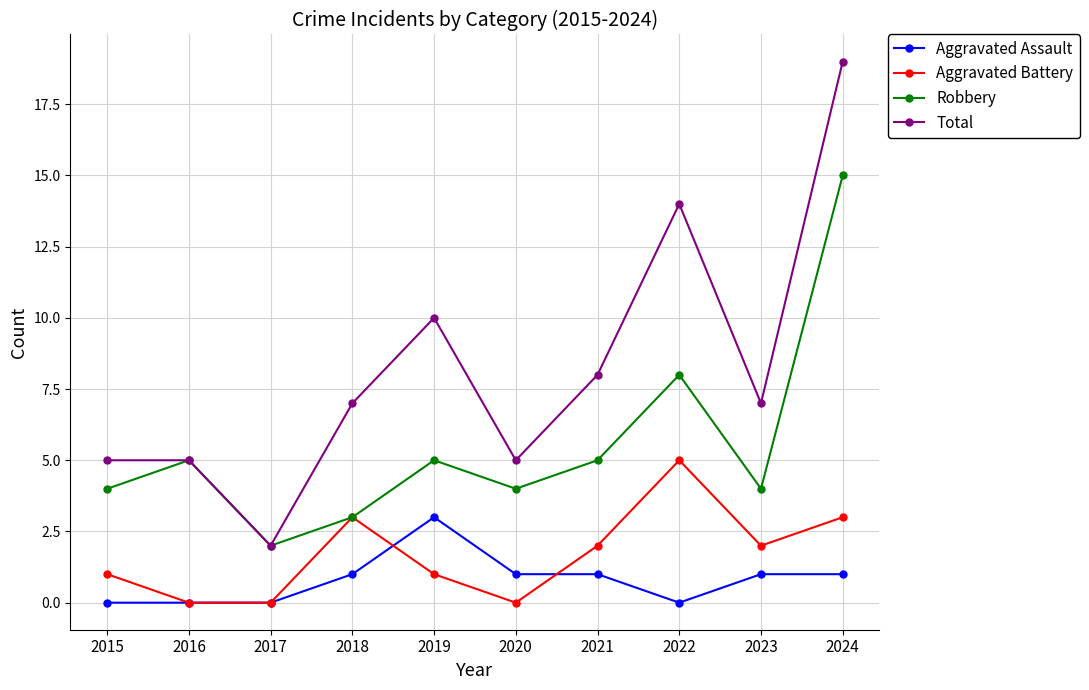

Is this an area chart (filled region under the line)?

No